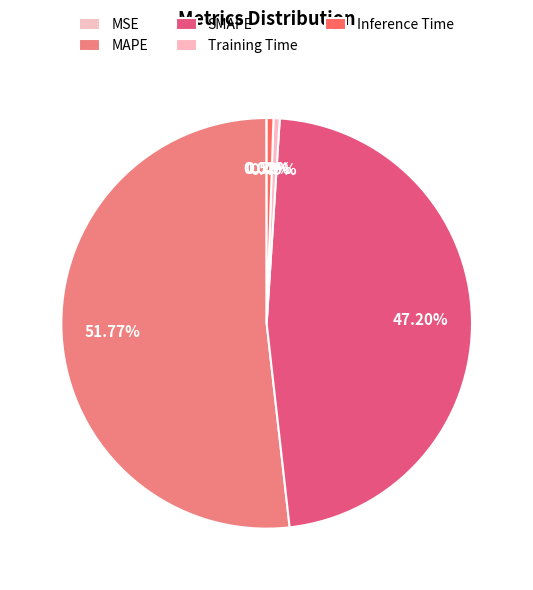

Is there a majority slice in this chart?

Yes